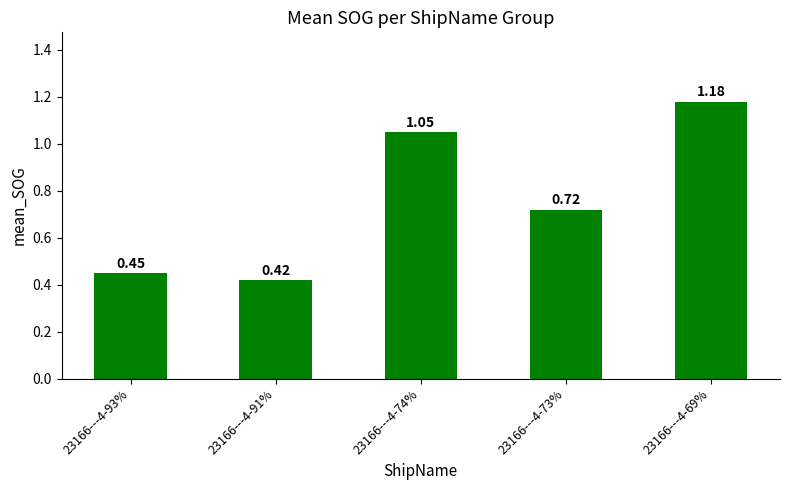

How many distinct data groups are displayed?

1